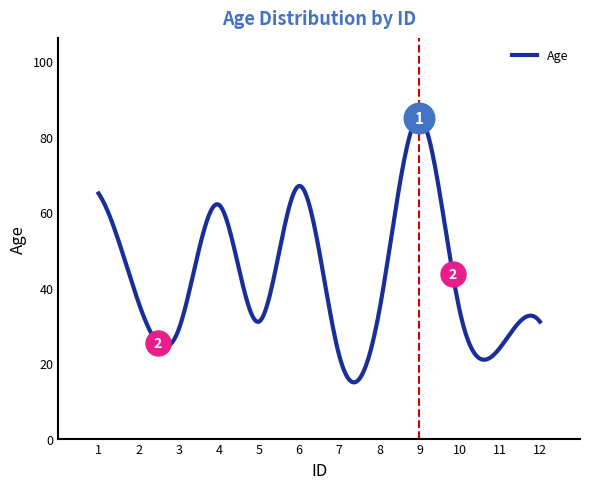

What is the maximum value shown in the chart?

85.0